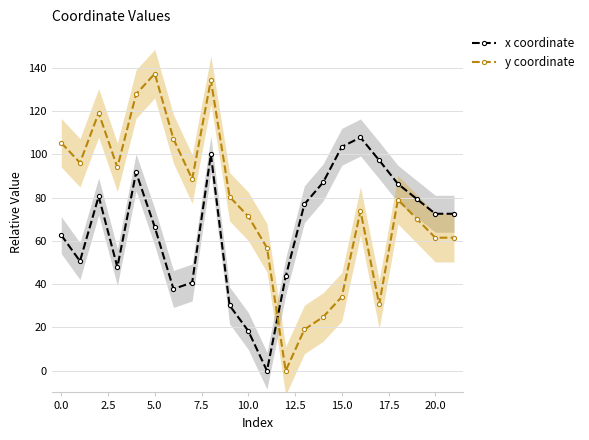

How many interior local peaks does the x coordinate series have?

4